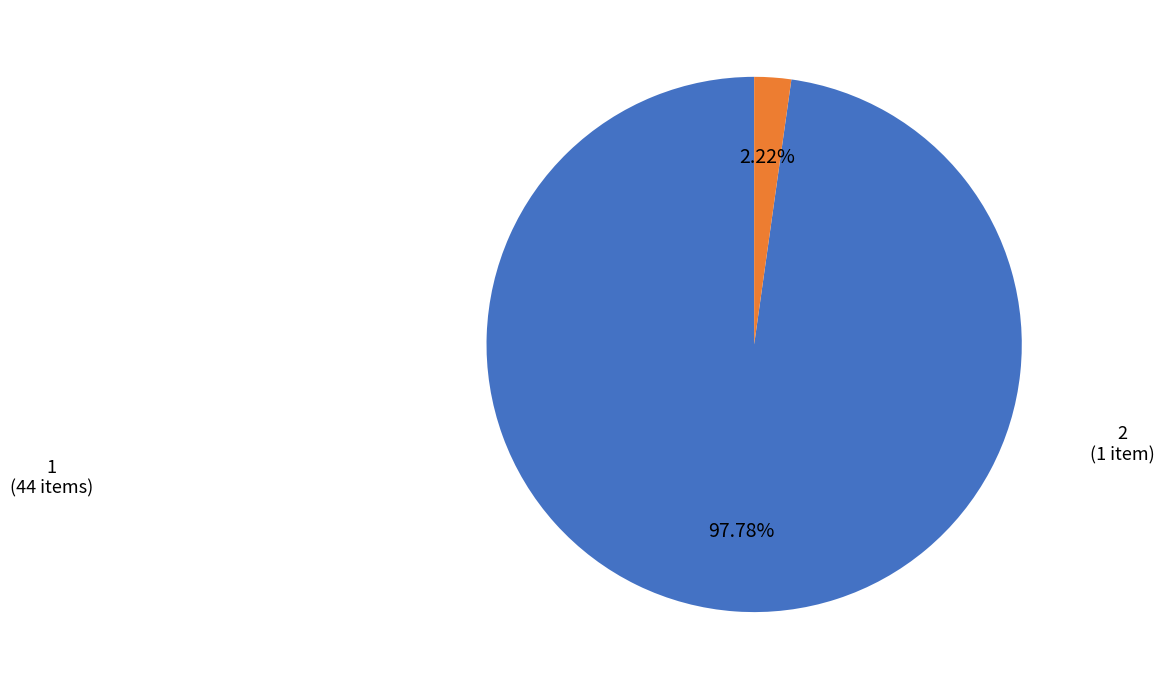

Is there any slice that represents more than half of the pie?

Yes